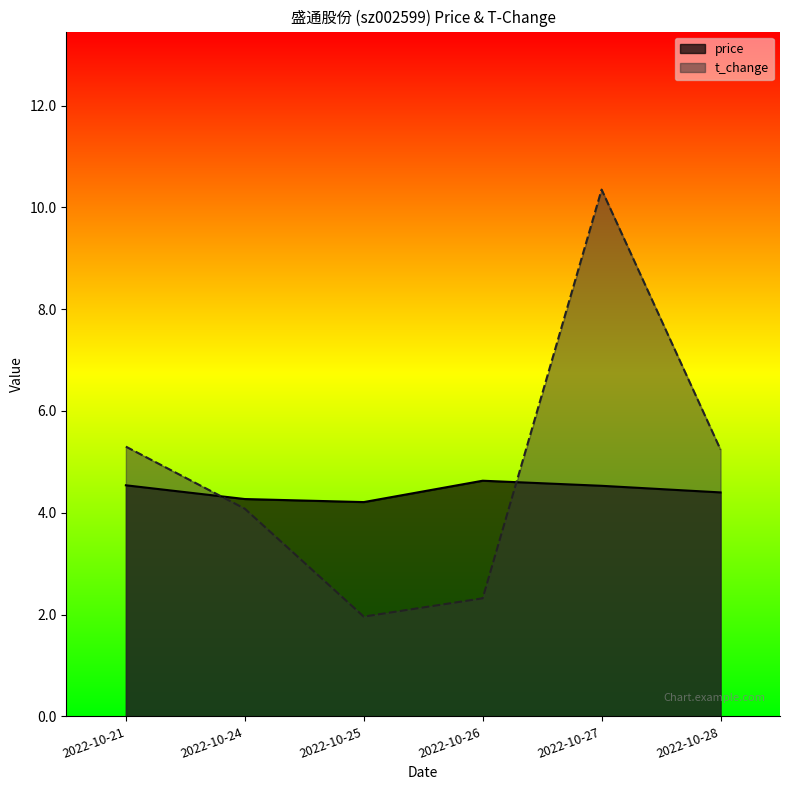

How many distinct data groups are displayed?

2